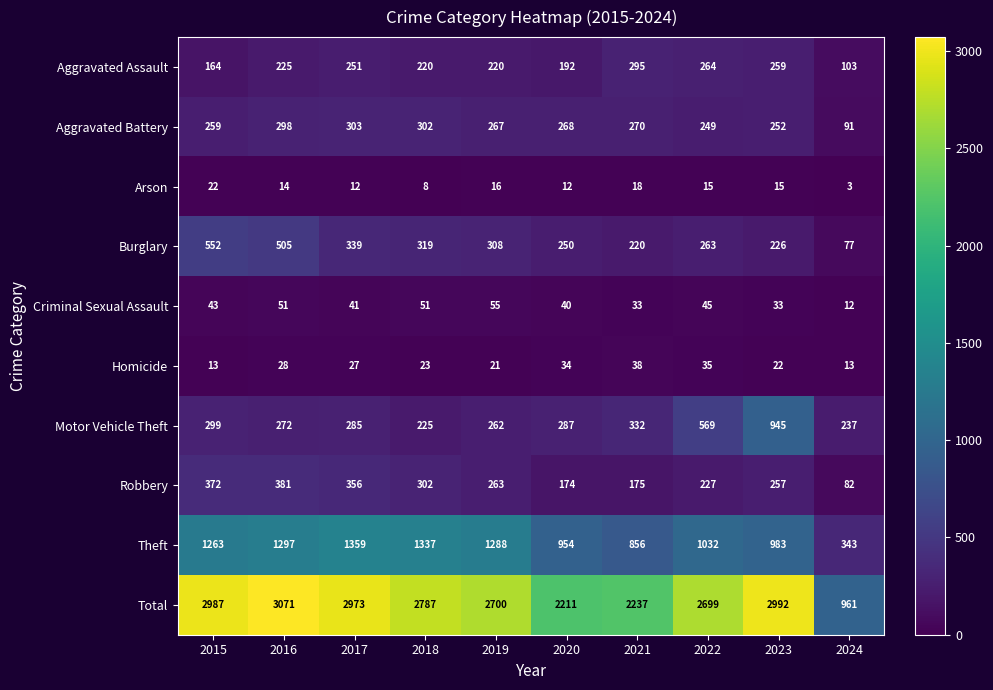

Where is Motor Vehicle Theft nearest to the value 585?

2022